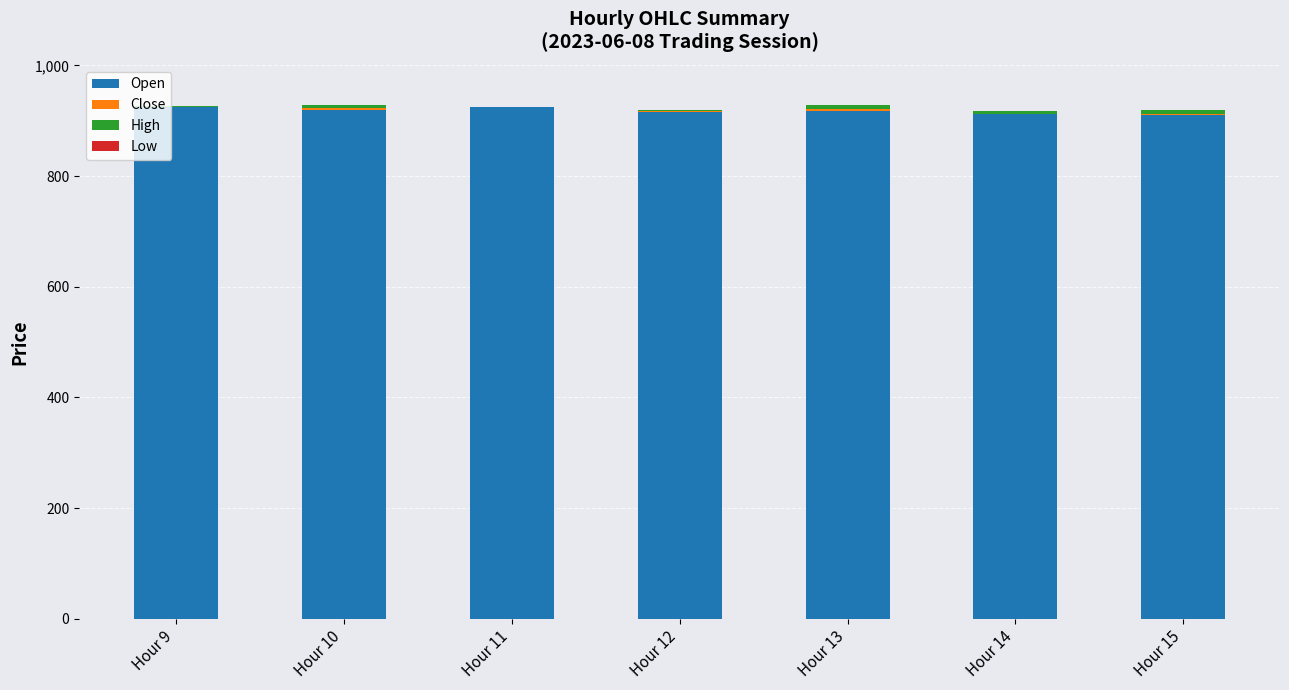

The value of Open at Hour 11 is 925.0. True or false?

True